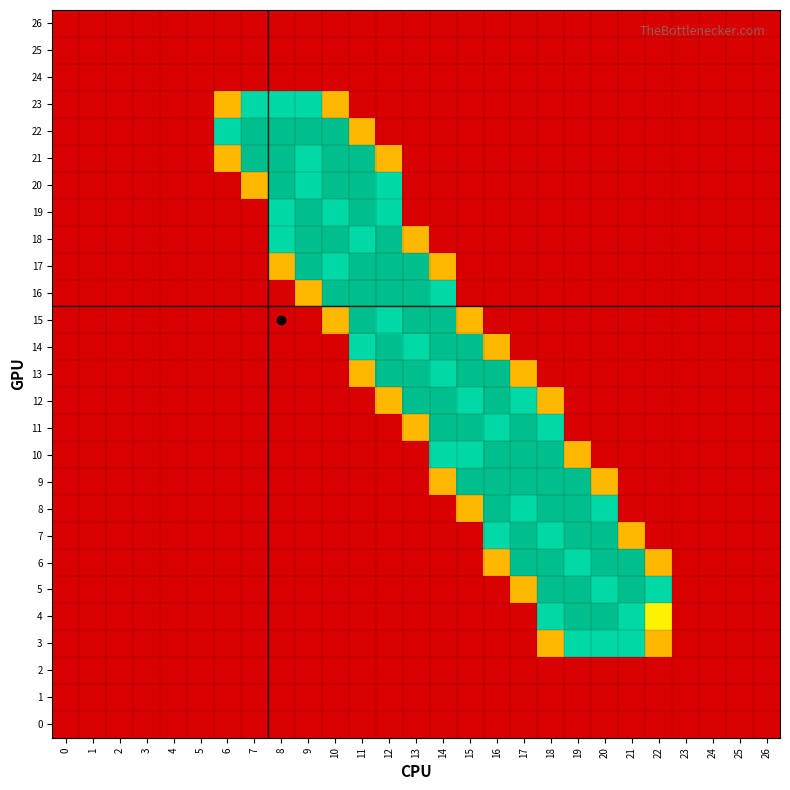

What is the difference between the highest and lowest values at 18?

2.0